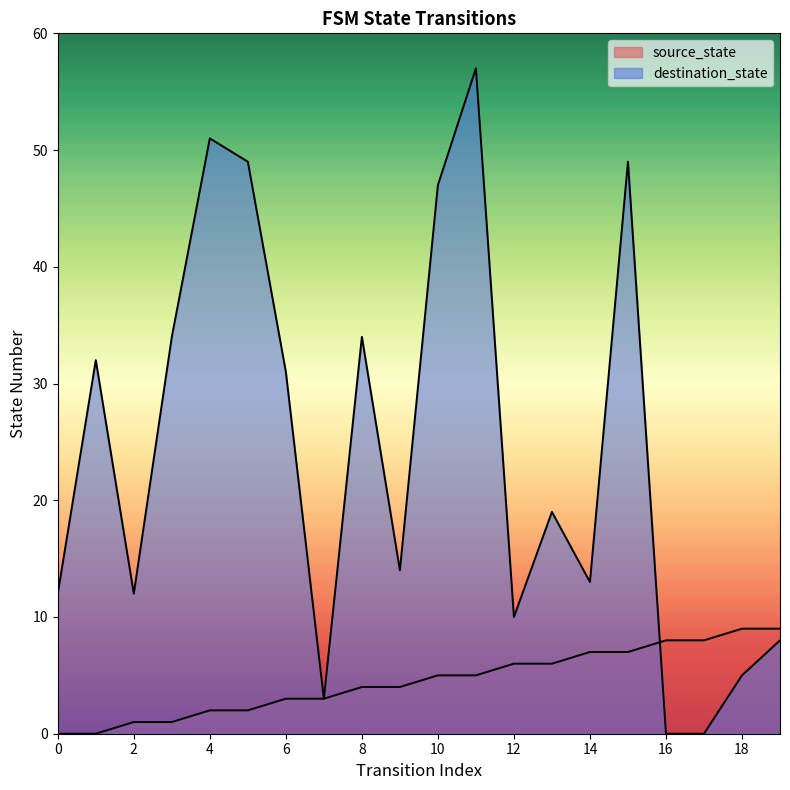

What is the average value of the destination_state series?

24